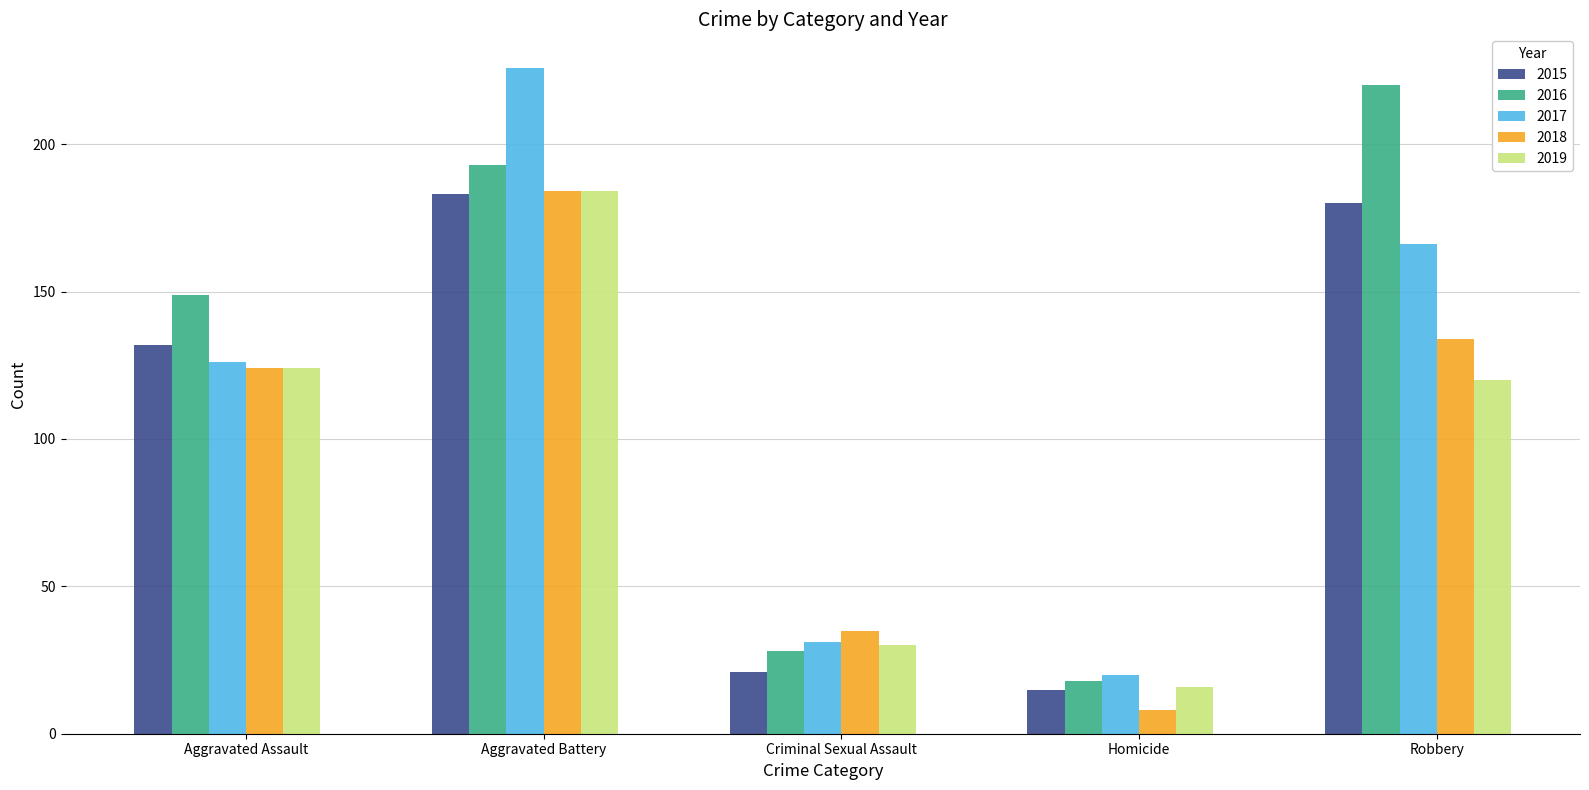

What is the label of the 2nd bar from the left?

Aggravated Battery